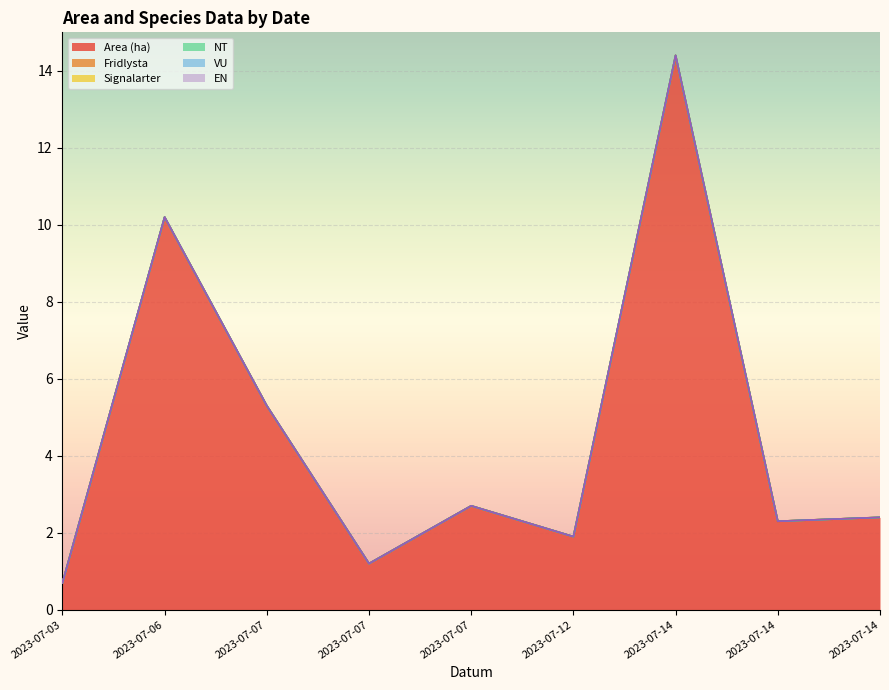

What is the highest value of the Area (ha) series?

14.4